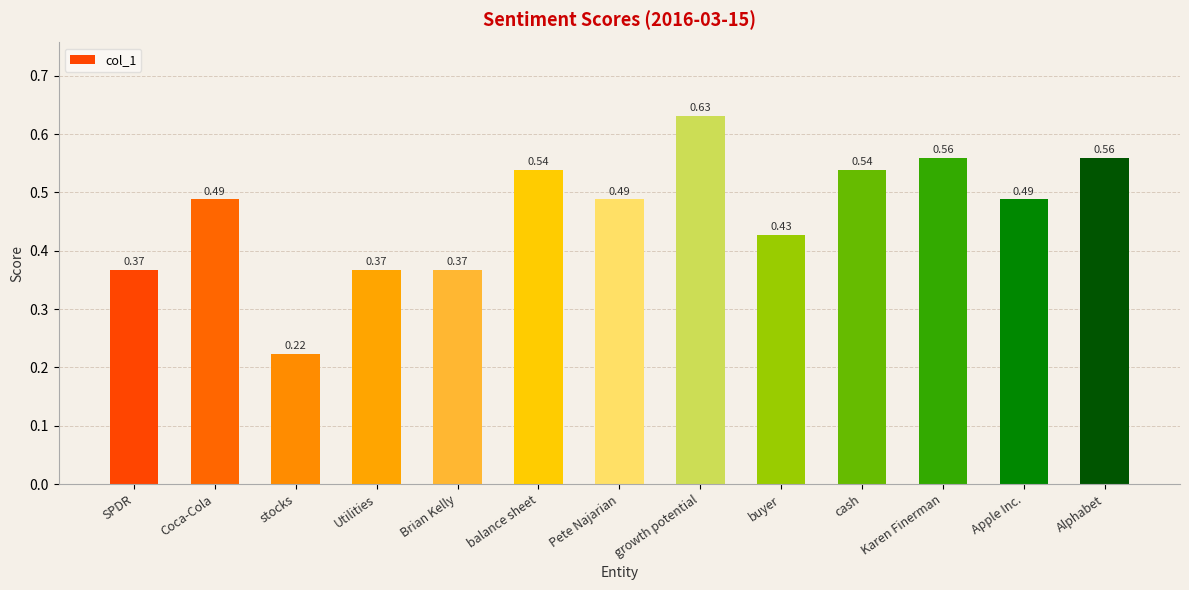

What is the sum of the values at balance sheet and Brian Kelly?

0.9